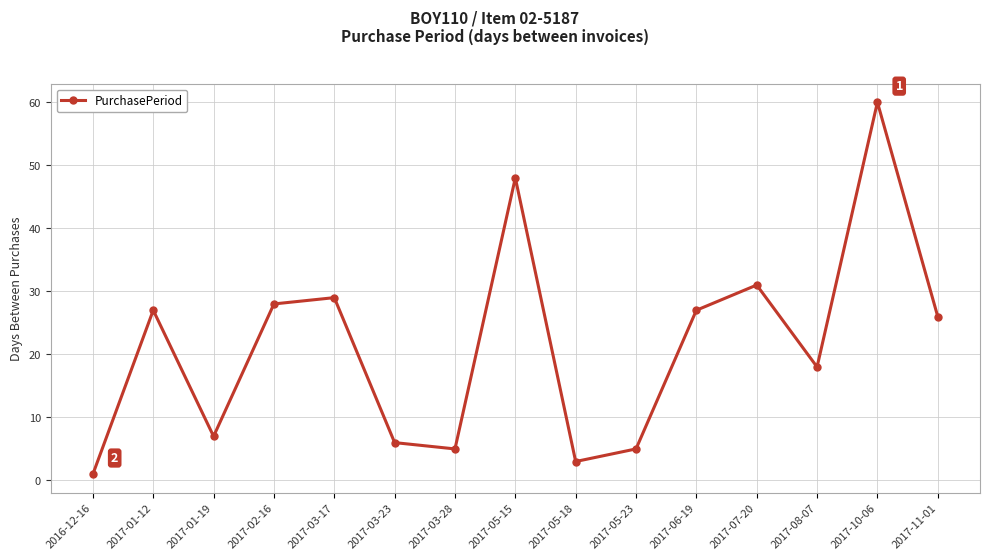

The value at 2017-03-28 is 5. True or false?

True